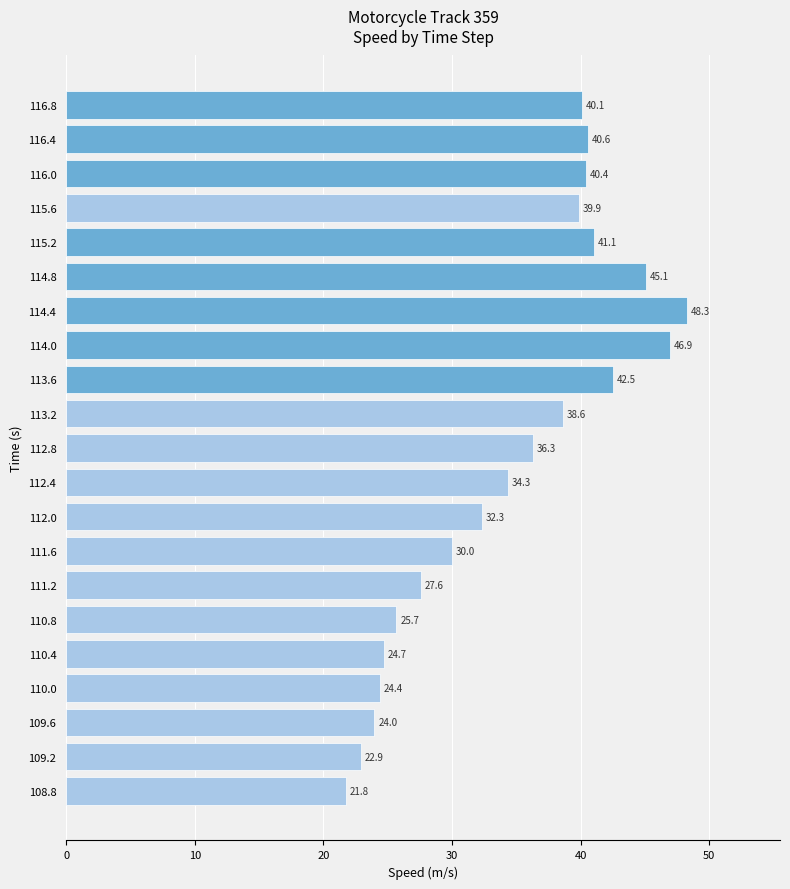

At which label is the value closest to 35?

112.4